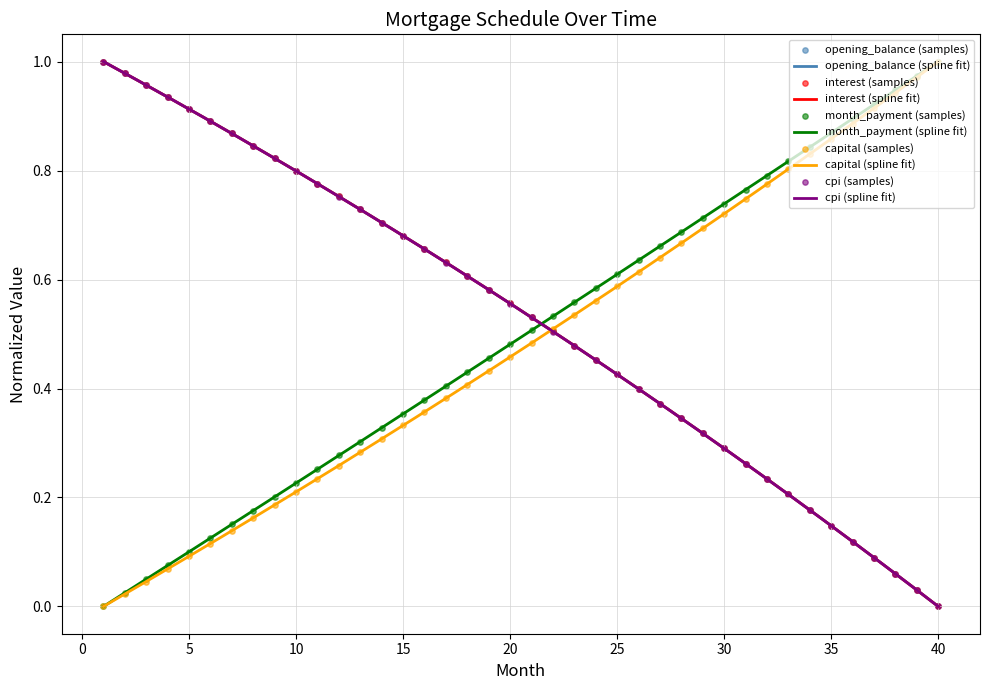

Which series contains the lowest Y value?

opening_balance